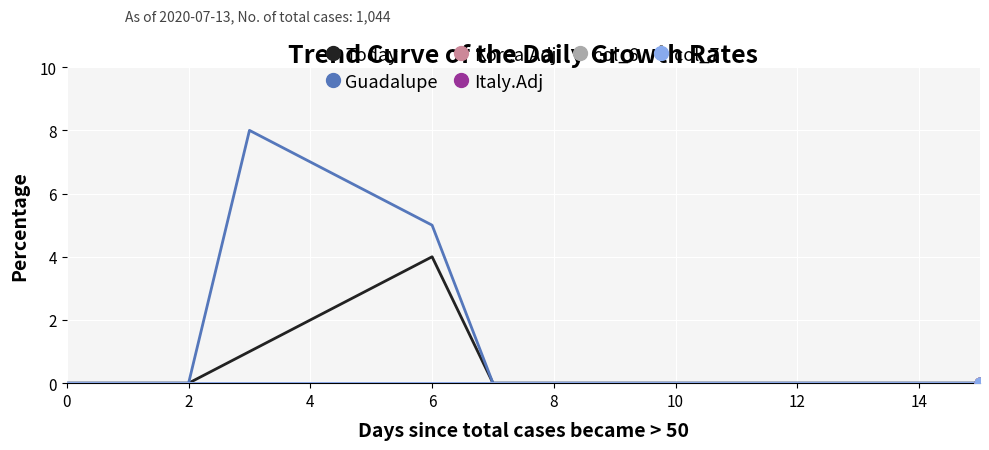

Which series has the largest total across all categories?

Guadalupe